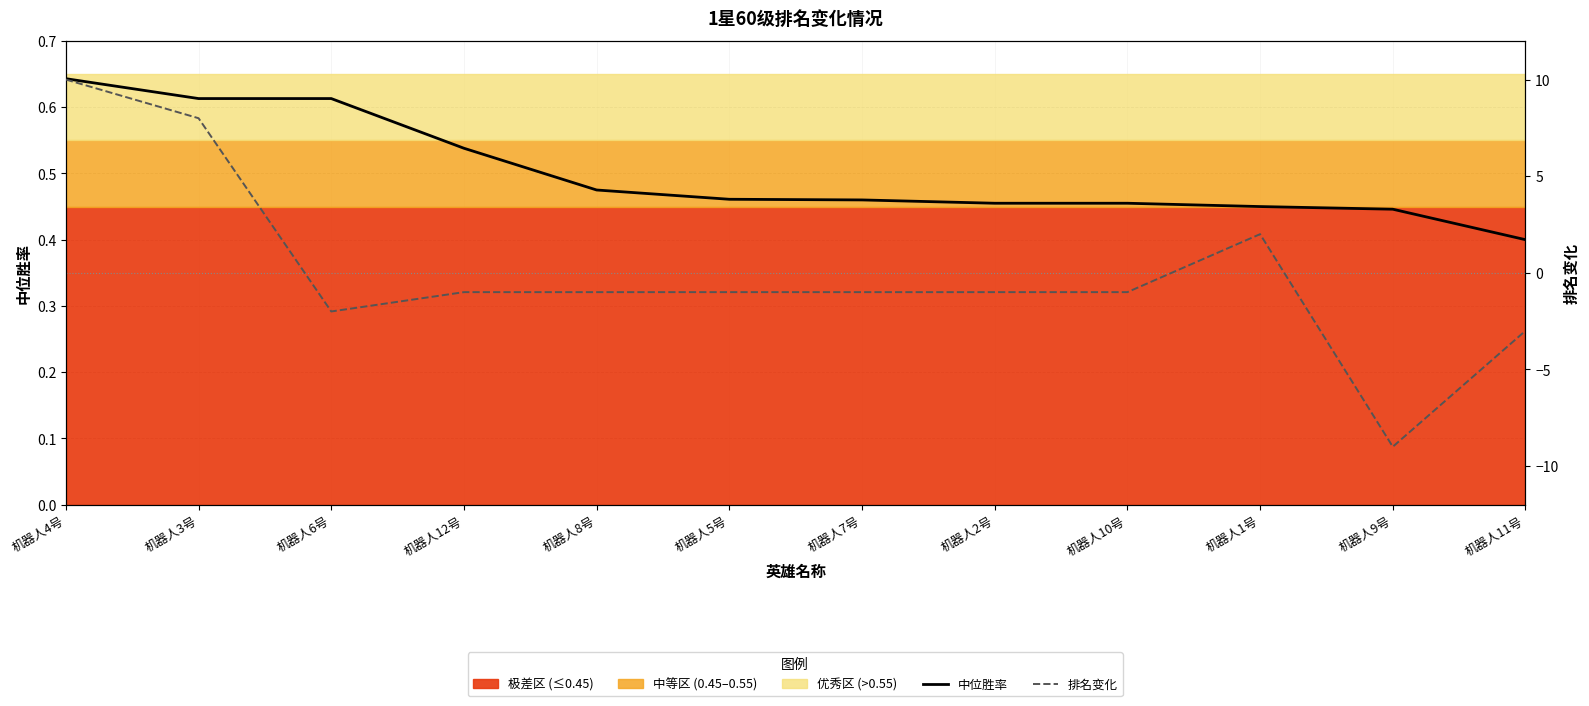

Count the number of categories in the chart.

12